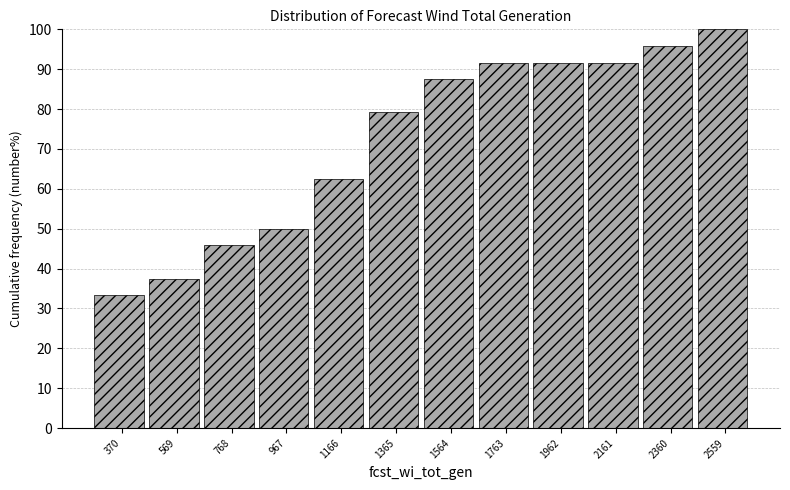

Which range on the x-axis has the tallest bar?

2460 to 2660